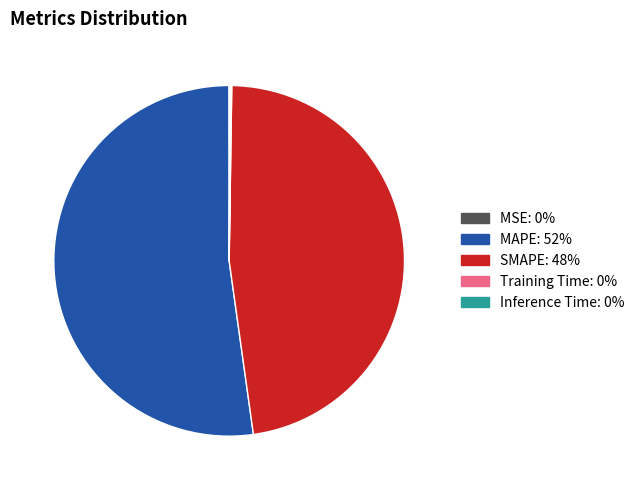

What is the largest slice in the pie chart?

MAPE